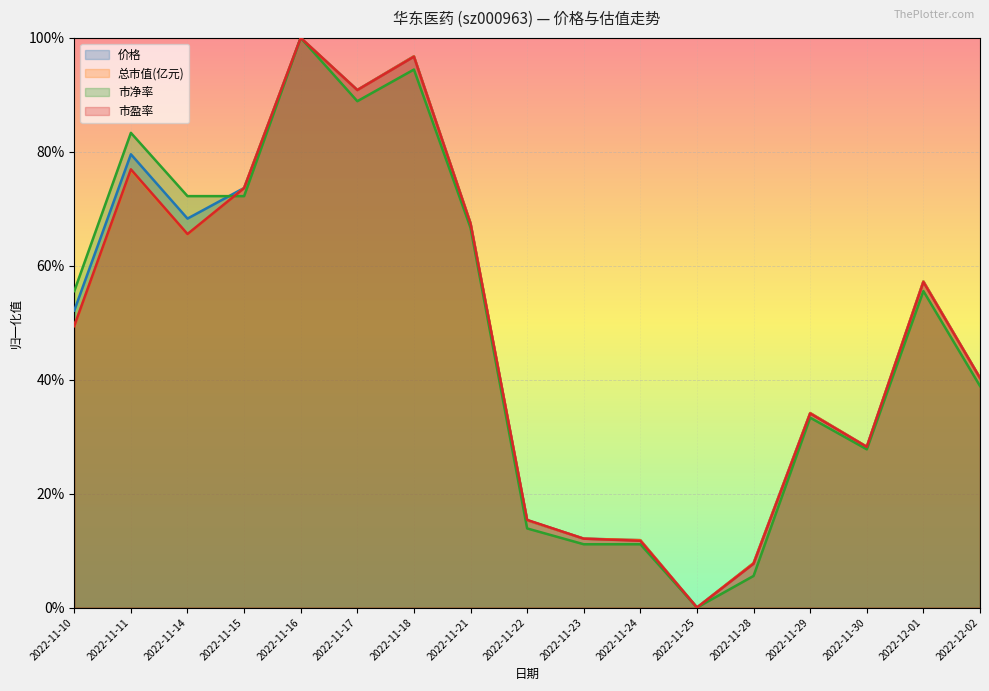

At which category is the sum across all series the highest?

2022-11-16